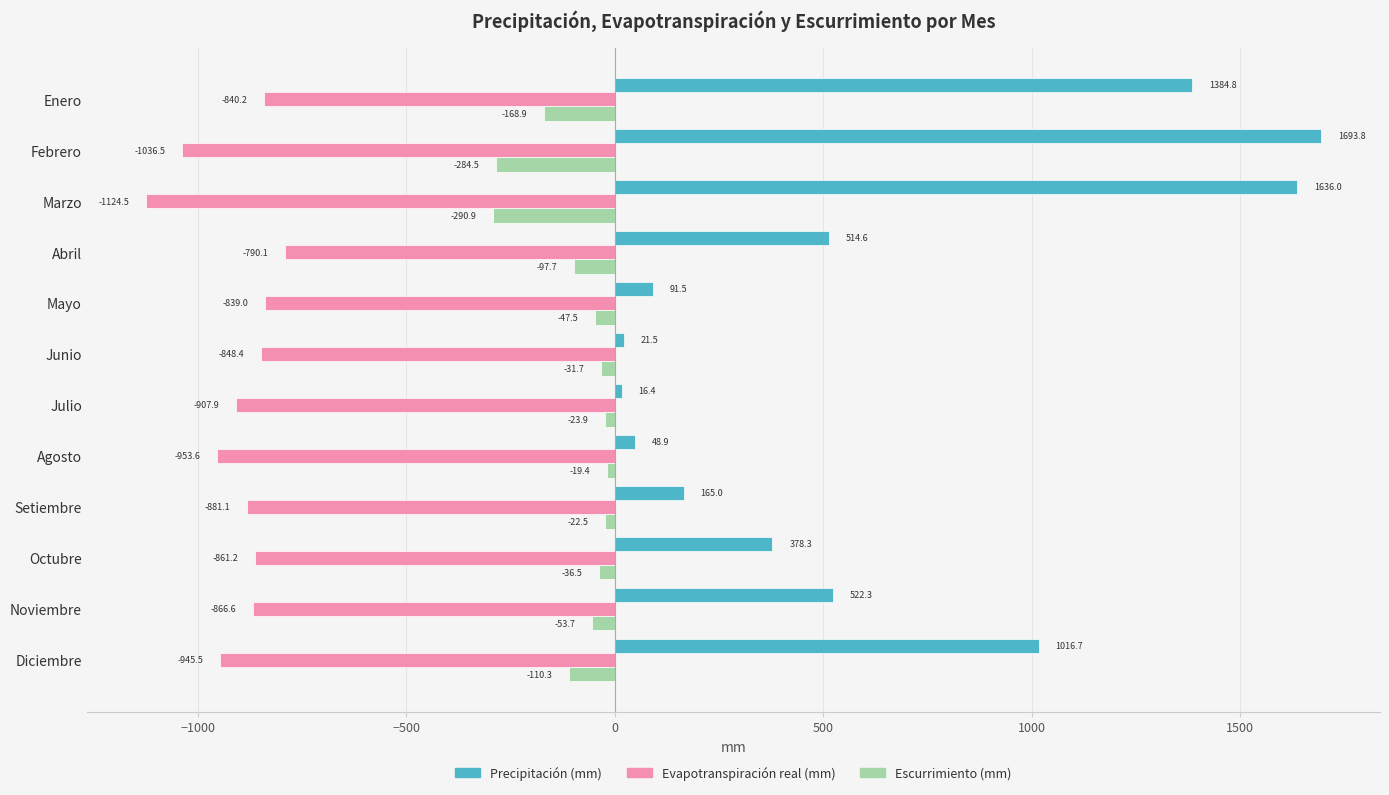

List the labels in order of Evapotranspiración real (mm) value, largest first.

Abril, Mayo, Enero, Junio, Octubre, Noviembre, Setiembre, Julio, Diciembre, Agosto, Febrero, Marzo